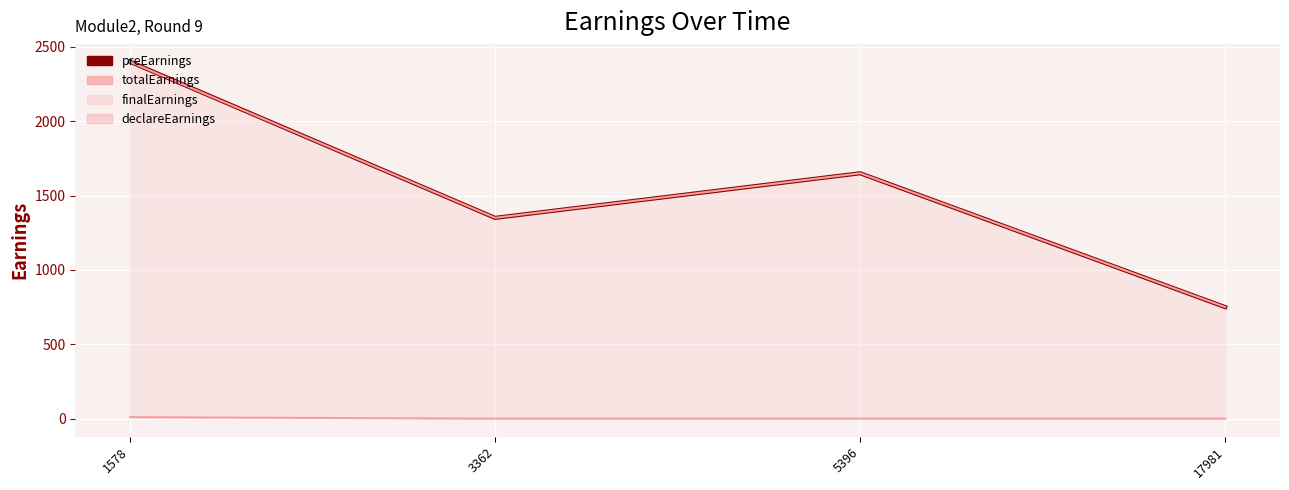

At which label does preEarnings first exceed 1650?

1578